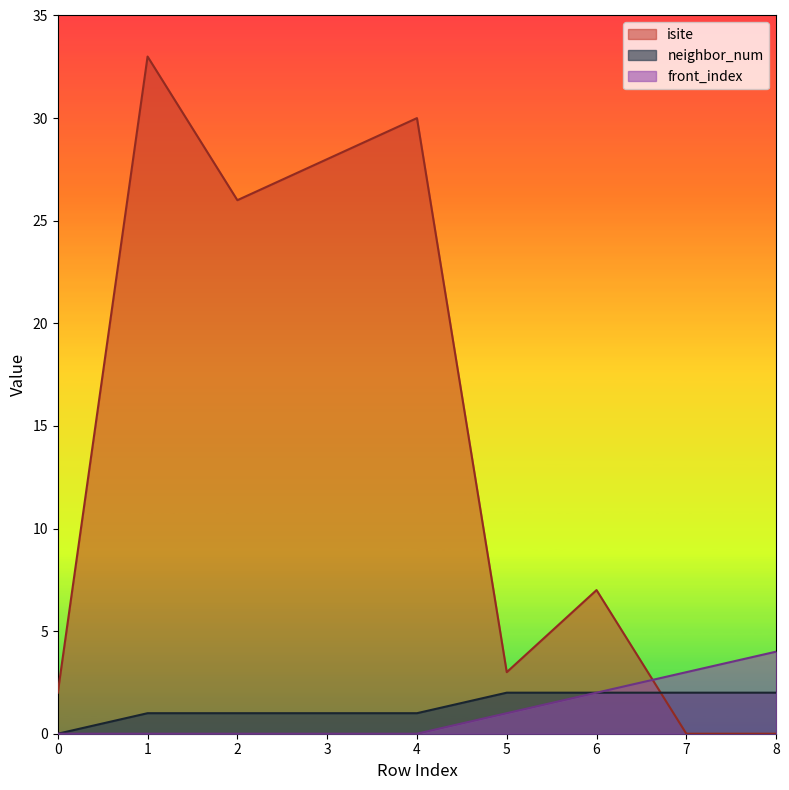

What is the sum of the front_index values at 8 and 7?

7